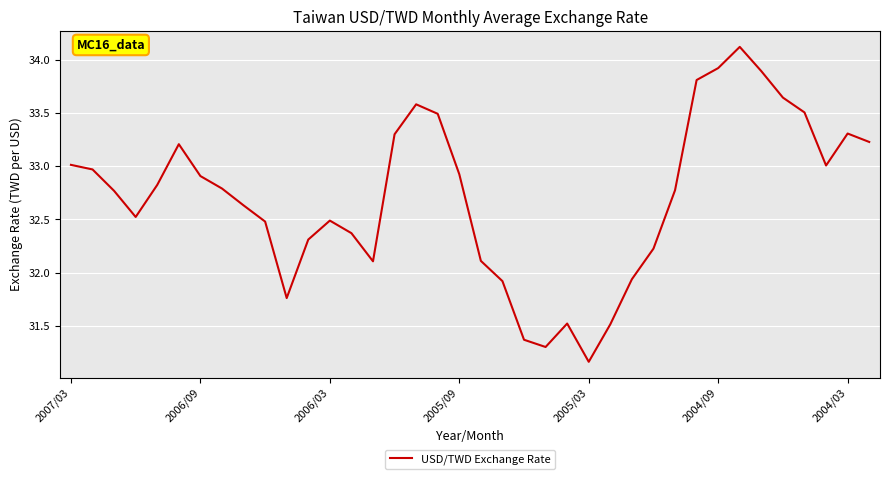

What is the difference between the maximum and minimum values?

3.0